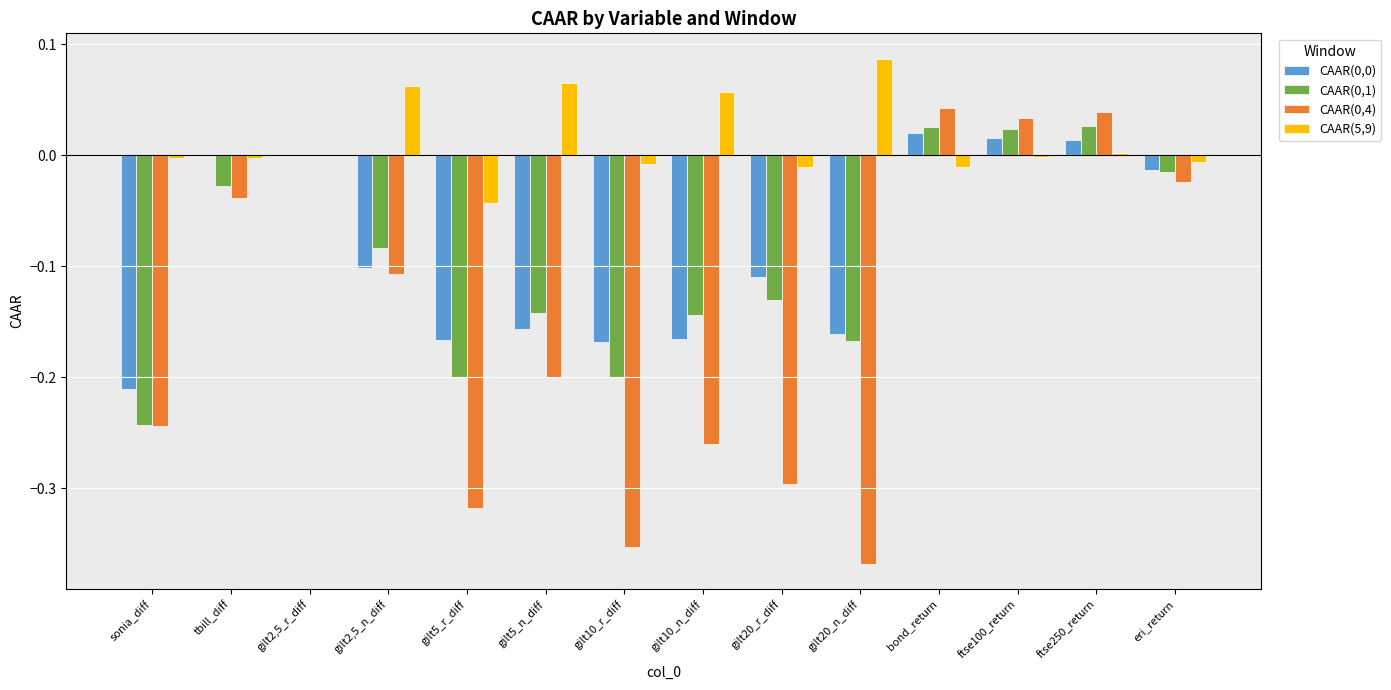

Which category has the highest value across all series?

gilt20_n_diff